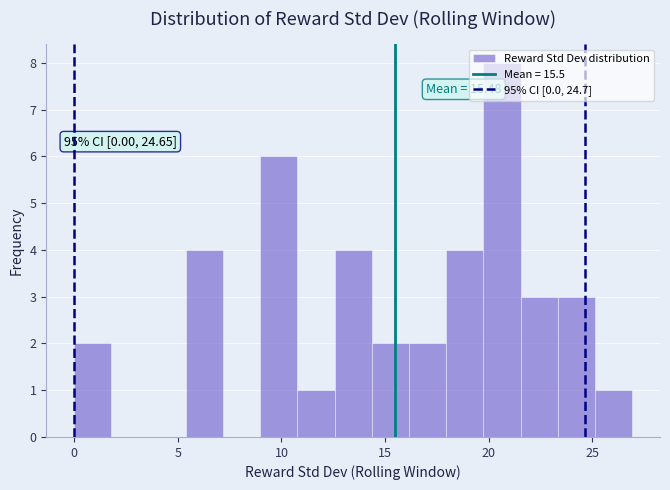

Read against the x-axis, roughly where is the centre of the tallest bar?

20.5